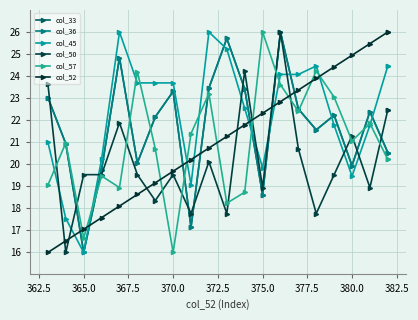

What is the value of the col_33 point at the 21st from the left?

20.5